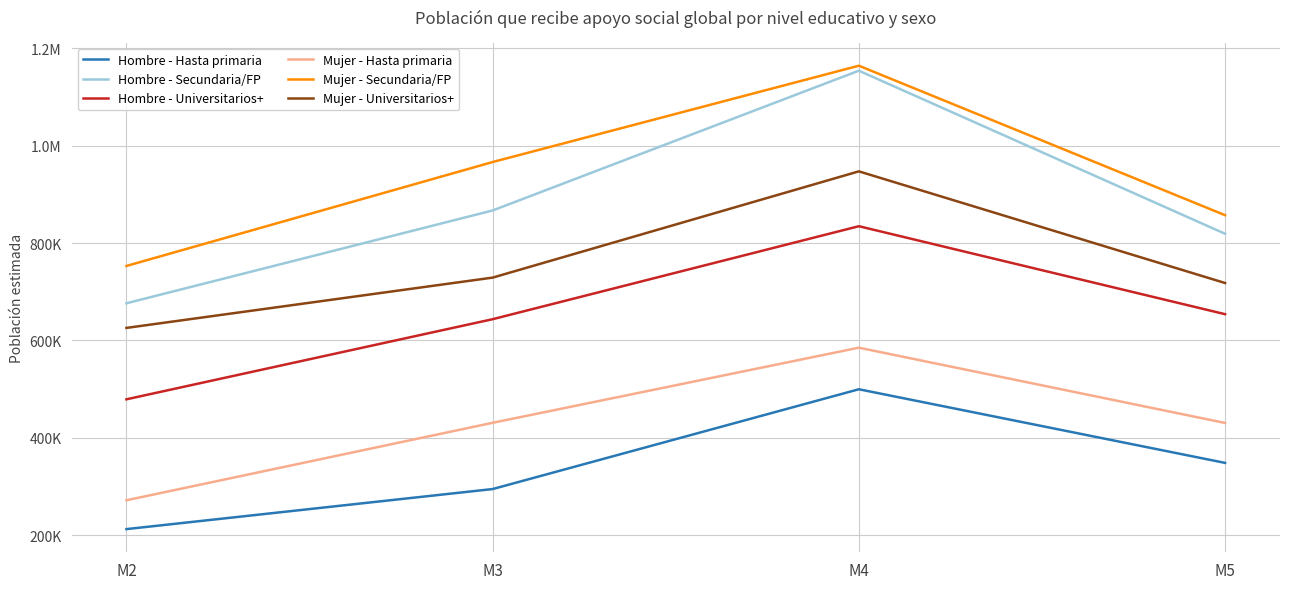

True or false: Mujer - Universitarios+ has a value of 1113582 at M2.

False